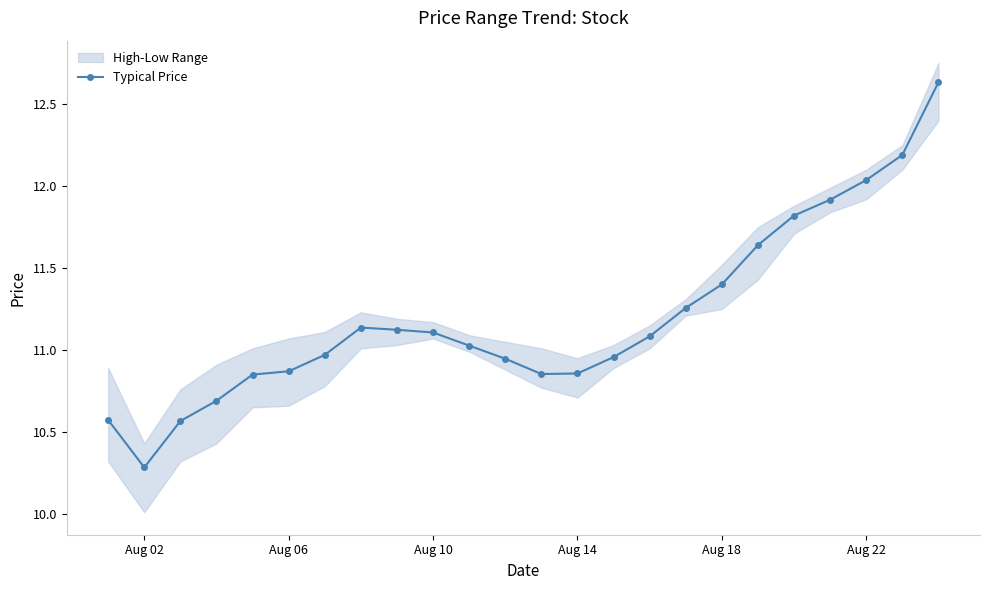

Is it true that Typical Price equals 4.6 at Aug 18?

False